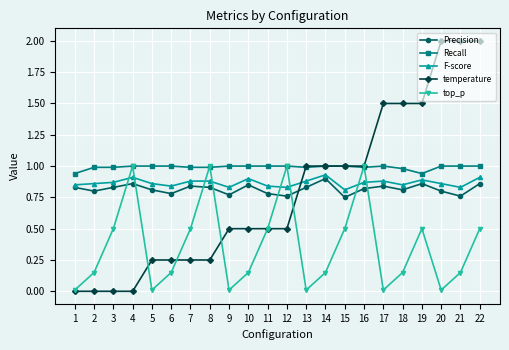

What are all the series names shown in the legend?

Precision, Recall, F-score, temperature, top_p